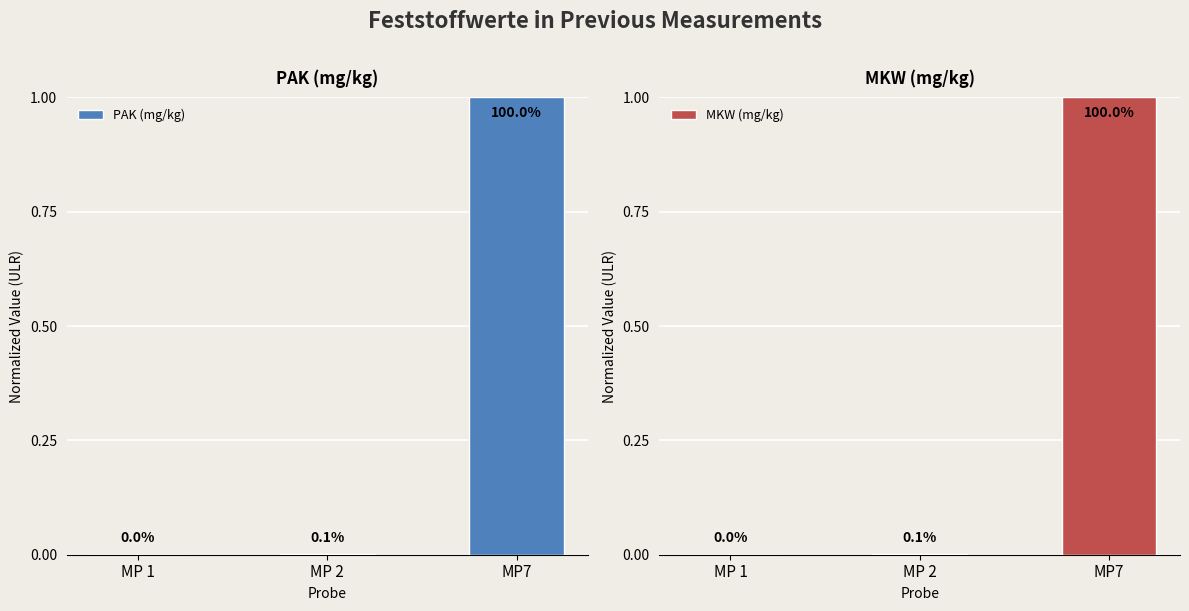

The MKW (mg/kg) series shows 1.0 at MP7. True or false?

True